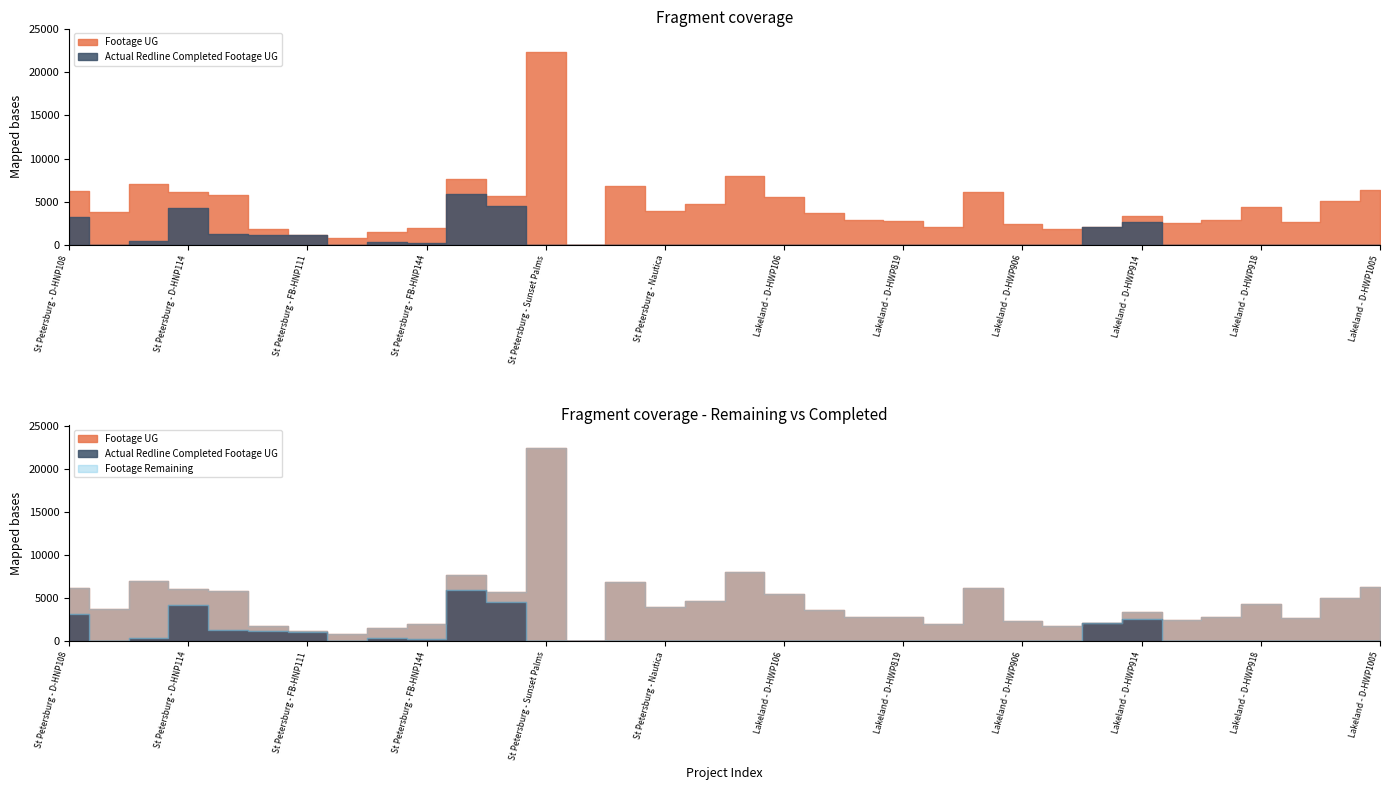

At 12, list the series in order from largest to smallest.

Footage UG, Actual Redline Completed Footage UG